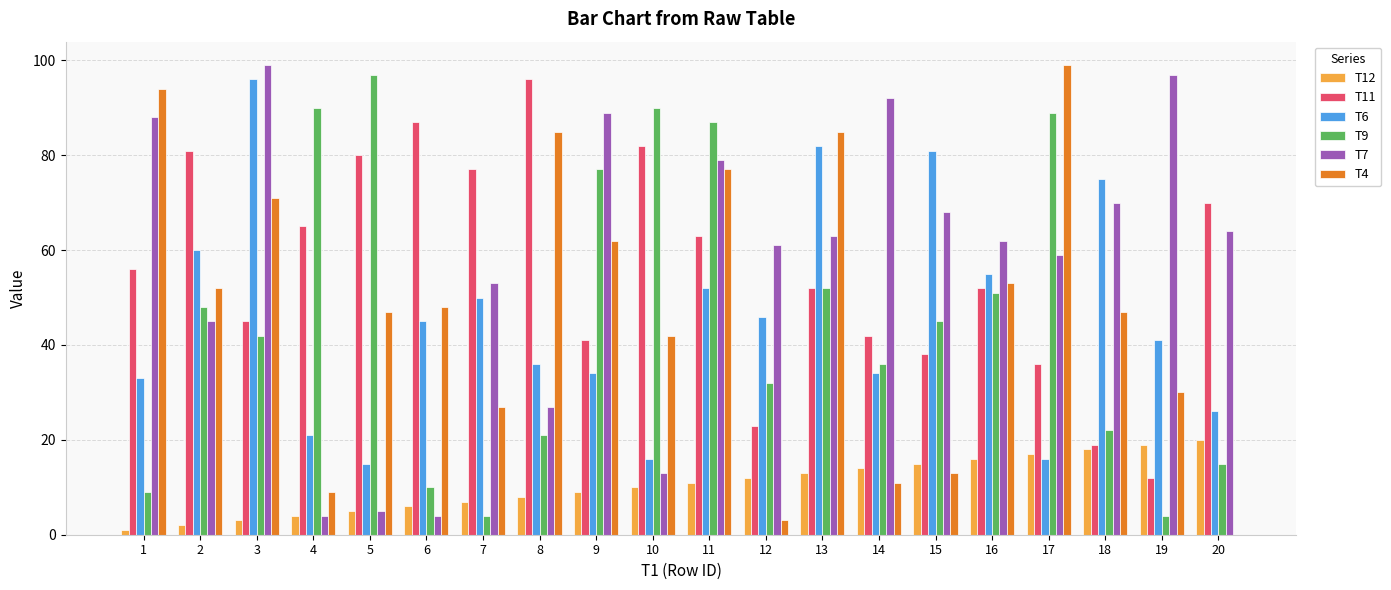

How many series are shown in this chart?

6